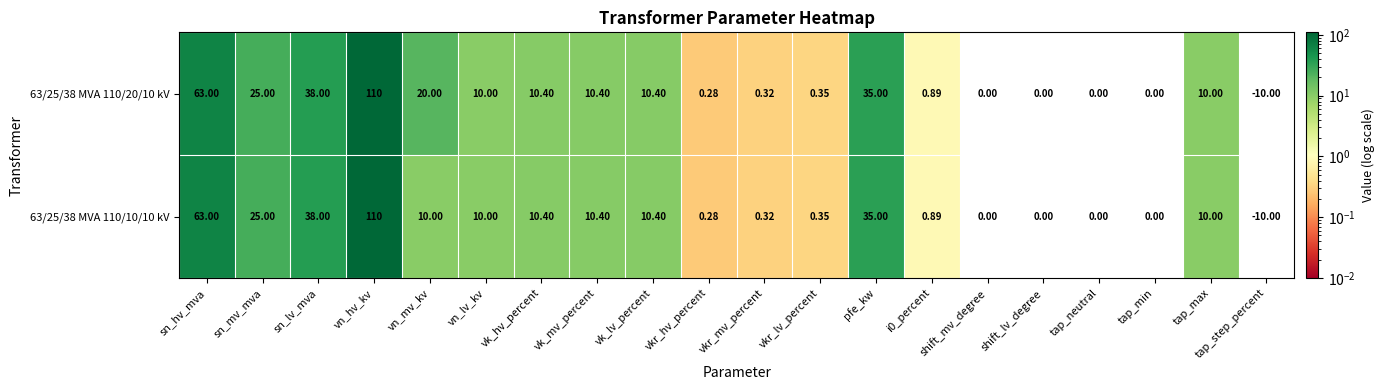

Which label corresponds to the smallest value in the chart?

tap_step_percent